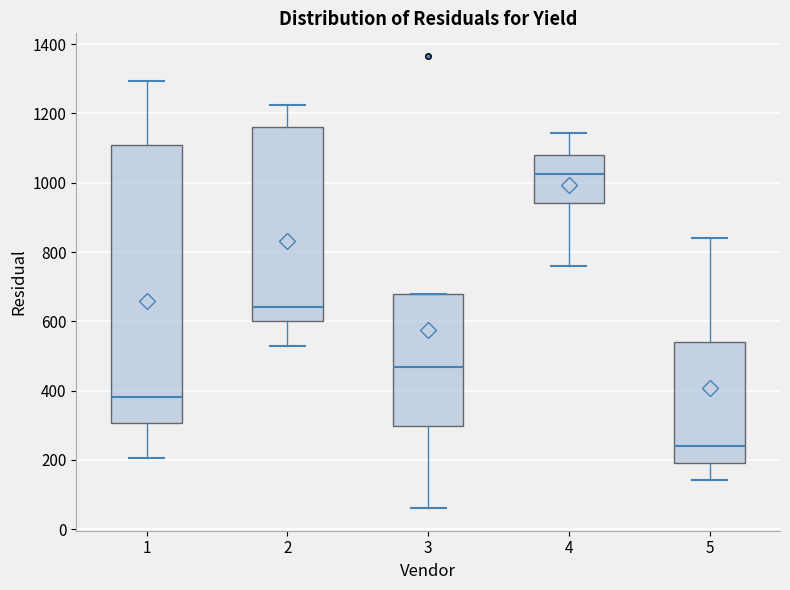

Reading left to right, transcribe this box plot: for each box, give where its median line is, the range the box spans, and where its two whiskers end, as read against the y-axis. The values are not printed on the chart, so give them approximately, as read against the axis.

1: median 380, box 300 to 1100, whiskers 200 to 1300
2: median 640, box 600 to 1160, whiskers 520 to 1220
3: median 460, box 300 to 680, whiskers 60 to 680
4: median 1020, box 940 to 1080, whiskers 760 to 1140
5: median 240, box 200 to 540, whiskers 140 to 840